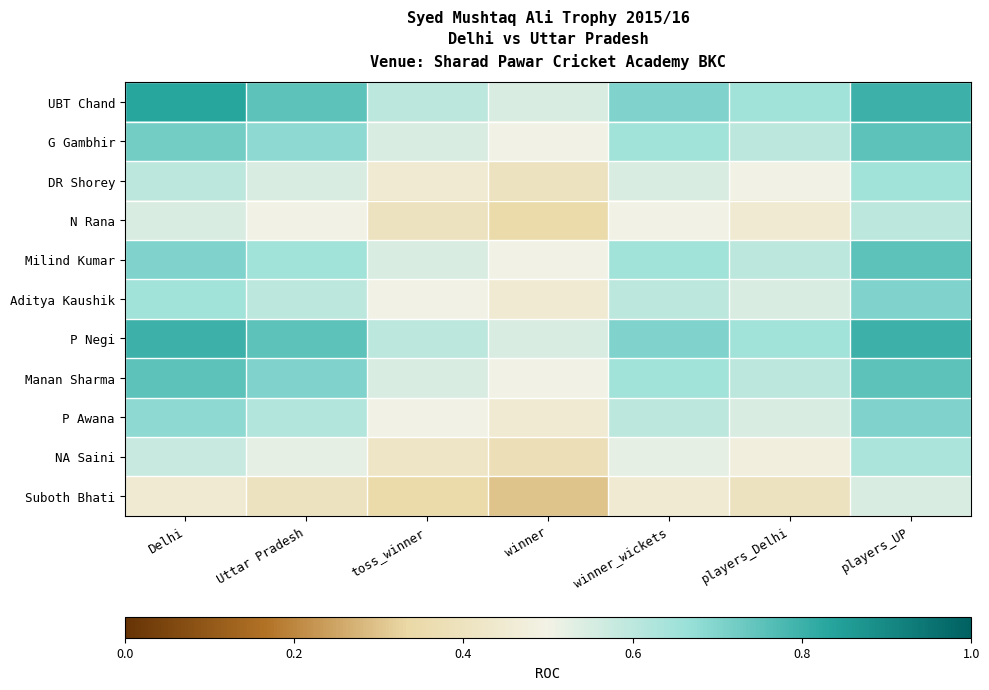

Reading left to right, list all the values displayed in this chart.

UBT Chand: Delhi=0.8	Uttar Pradesh=0.8	toss_winner=0.6	winner=0.6	winner_wickets=0.7	players_Delhi=0.7	players_UP=0.8
G Gambhir: Delhi=0.7	Uttar Pradesh=0.7	toss_winner=0.6	winner=0.5	winner_wickets=0.7	players_Delhi=0.6	players_UP=0.8
DR Shorey: Delhi=0.6	Uttar Pradesh=0.6	toss_winner=0.5	winner=0.4	winner_wickets=0.6	players_Delhi=0.5	players_UP=0.7
N Rana: Delhi=0.6	Uttar Pradesh=0.5	toss_winner=0.4	winner=0.3	winner_wickets=0.5	players_Delhi=0.5	players_UP=0.6
Milind Kumar: Delhi=0.7	Uttar Pradesh=0.7	toss_winner=0.6	winner=0.5	winner_wickets=0.7	players_Delhi=0.6	players_UP=0.8
Aditya Kaushik: Delhi=0.7	Uttar Pradesh=0.6	toss_winner=0.5	winner=0.5	winner_wickets=0.6	players_Delhi=0.6	players_UP=0.7
P Negi: Delhi=0.8	Uttar Pradesh=0.8	toss_winner=0.6	winner=0.6	winner_wickets=0.7	players_Delhi=0.7	players_UP=0.8
Manan Sharma: Delhi=0.8	Uttar Pradesh=0.7	toss_winner=0.6	winner=0.5	winner_wickets=0.7	players_Delhi=0.6	players_UP=0.8
P Awana: Delhi=0.7	Uttar Pradesh=0.6	toss_winner=0.5	winner=0.5	winner_wickets=0.6	players_Delhi=0.6	players_UP=0.7
NA Saini: Delhi=0.6	Uttar Pradesh=0.5	toss_winner=0.4	winner=0.4	winner_wickets=0.5	players_Delhi=0.5	players_UP=0.6
Suboth Bhati: Delhi=0.5	Uttar Pradesh=0.4	toss_winner=0.3	winner=0.3	winner_wickets=0.5	players_Delhi=0.4	players_UP=0.6